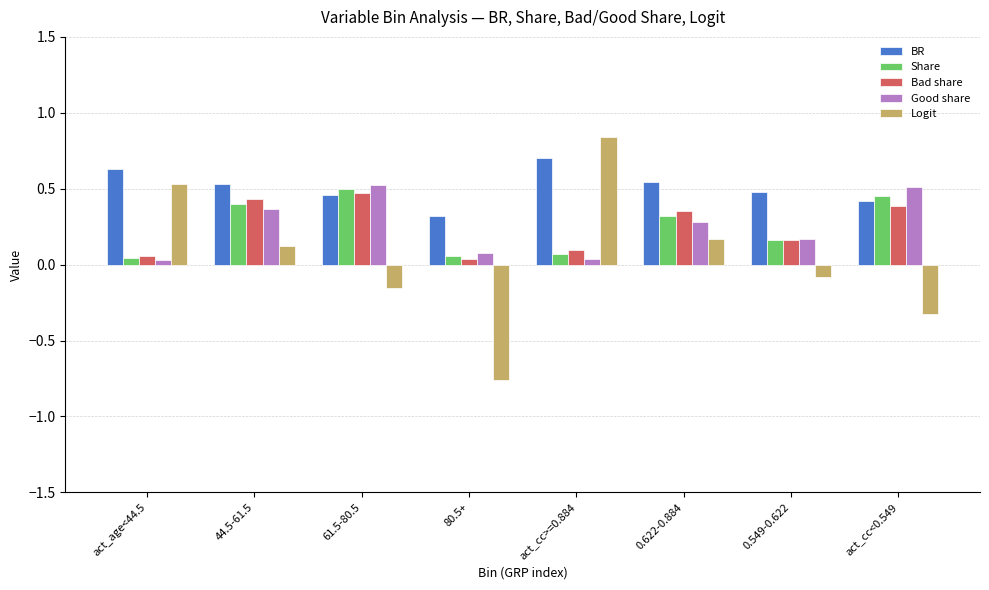

How many categories are shown in the chart?

8